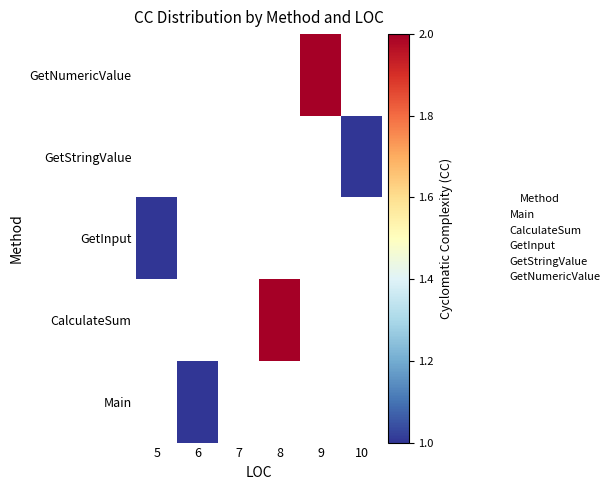

List the series in order of their peak value, lowest first.

Main, CalculateSum, GetInput, GetStringValue, GetNumericValue